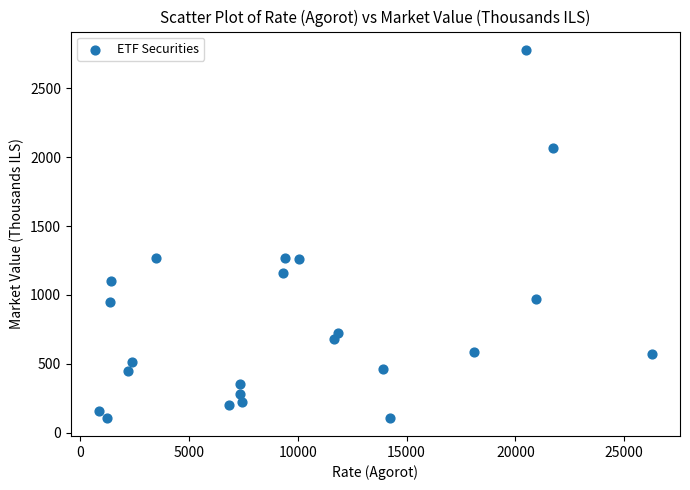

What is the range of X values (max minus min)?

25469.0